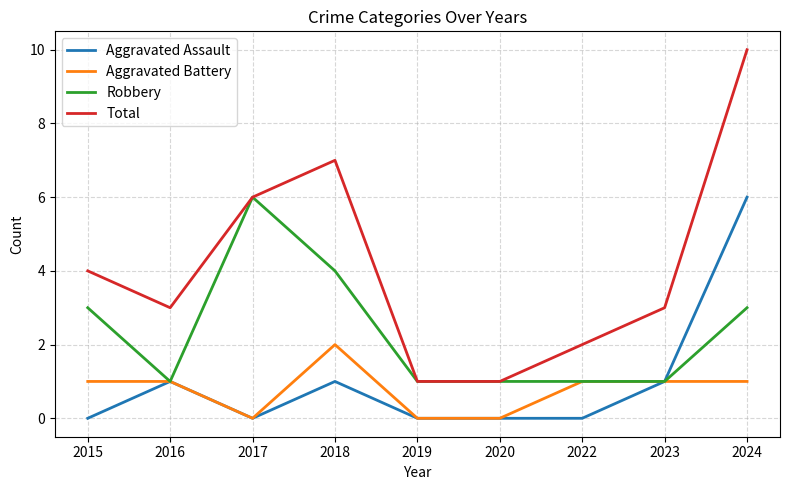

Does the chart display data point markers on the line(s)?

No